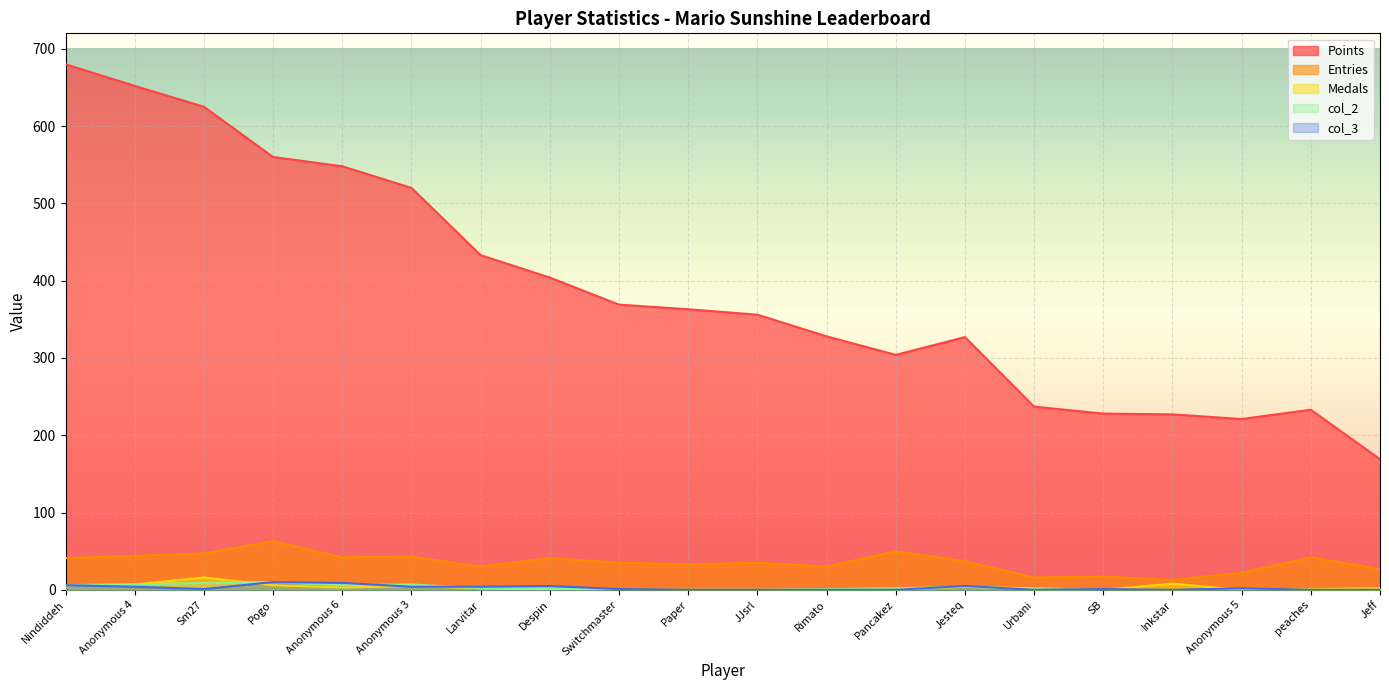

How many lines are shown in the chart?

5